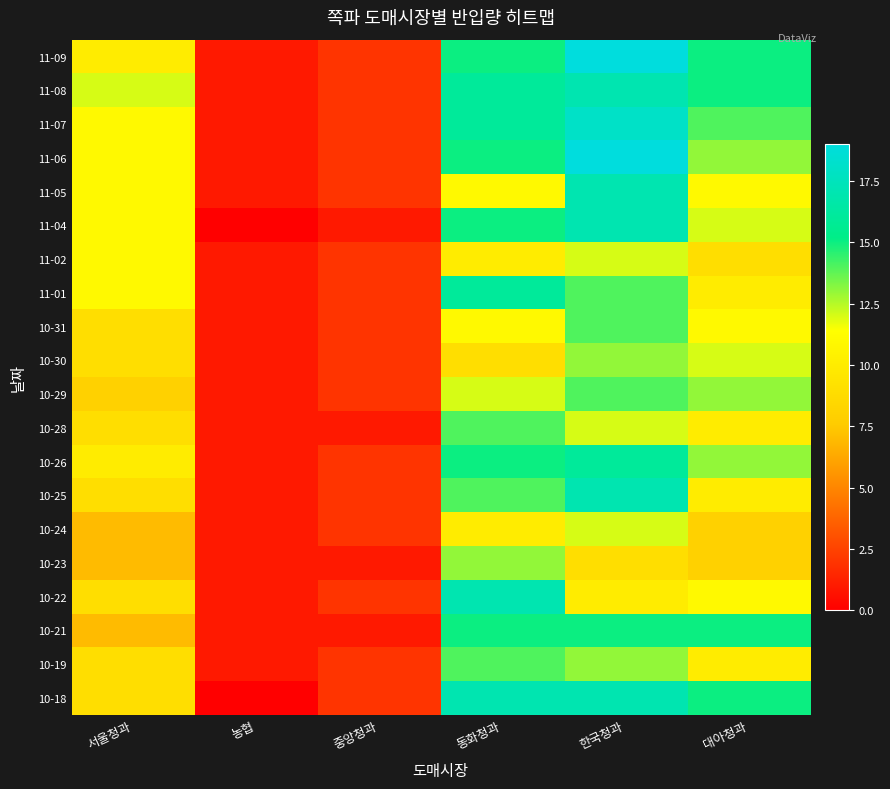

At how many categories does at least one series exceed 0?

6